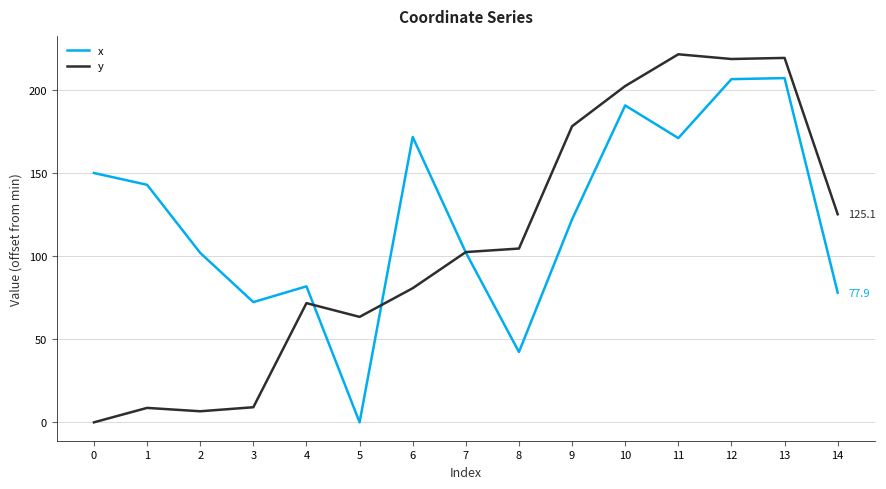

True or false: y and x intersect in this chart.

True